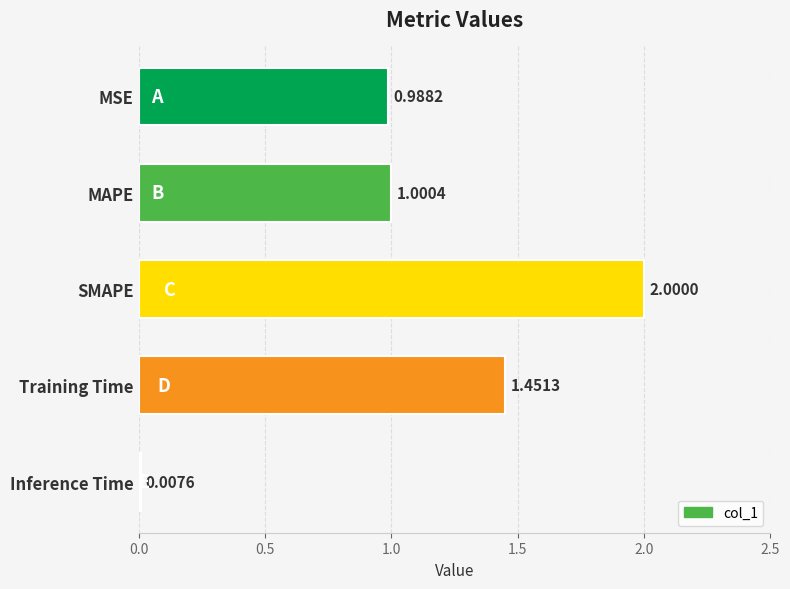

What is the difference between the maximum and minimum values?

2.0